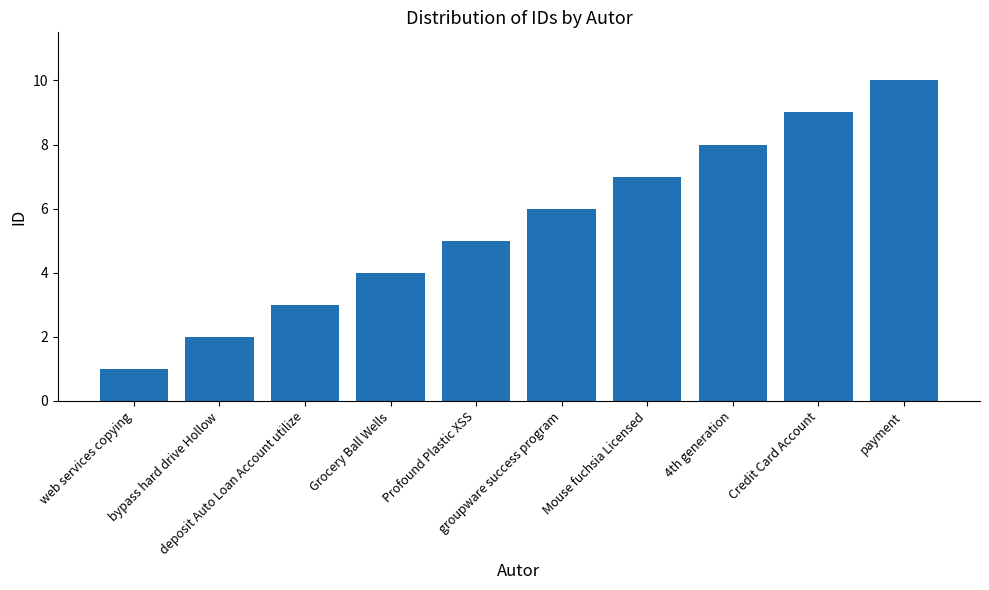

Rank the categories by value from highest to lowest.

payment, Credit Card Account, 4th generation, Mouse fuchsia Licensed, groupware success program, Profound Plastic XSS, Grocery Ball Wells, deposit Auto Loan Account utilize, bypass hard drive Hollow, web services copying